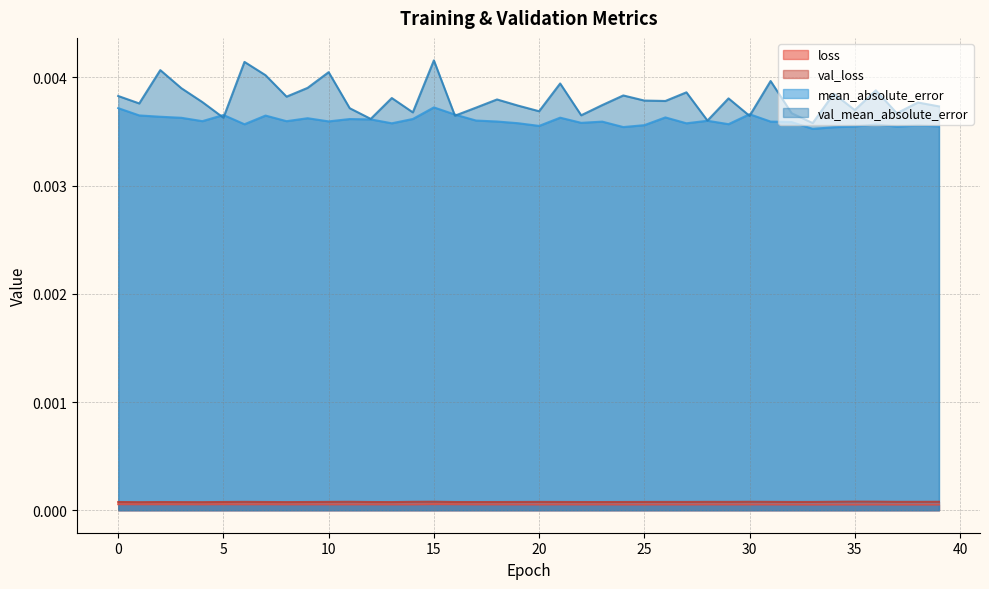

How many val_mean_absolute_error values are between 0 and 1?

40